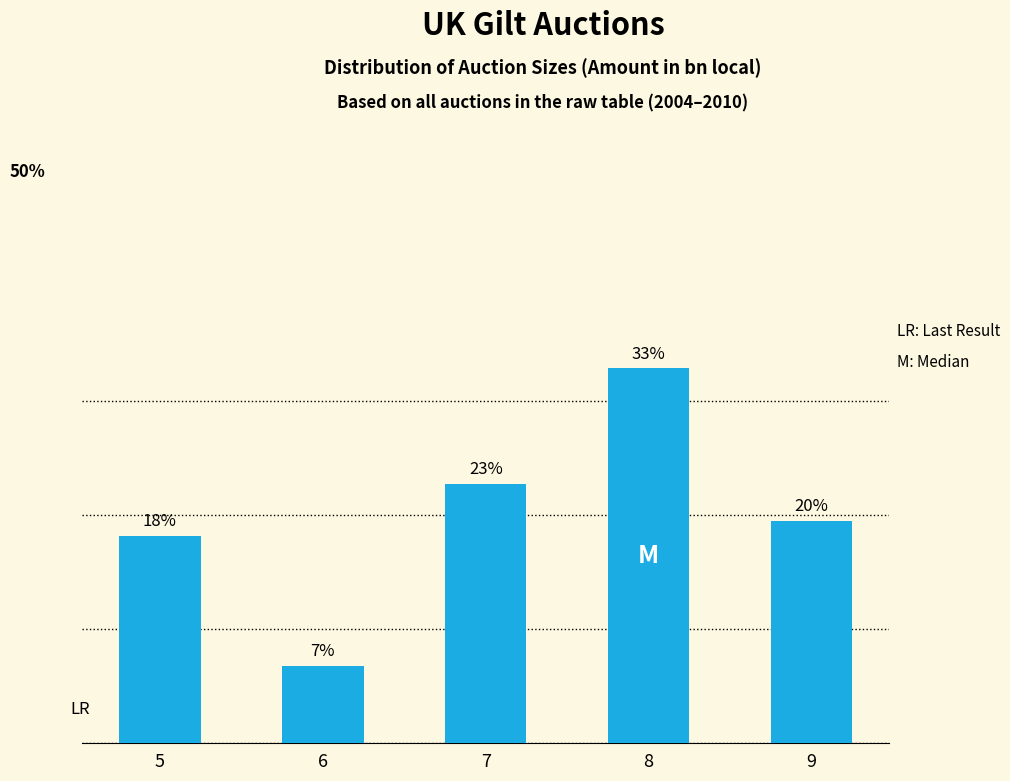

What is the greatest value displayed?

32.8